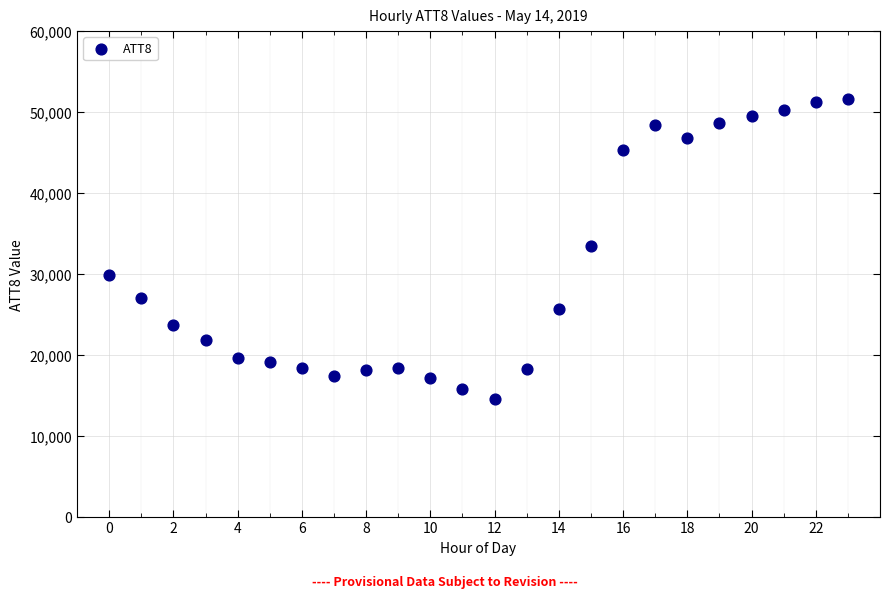

What is the range of Y values (max minus min)?

37100